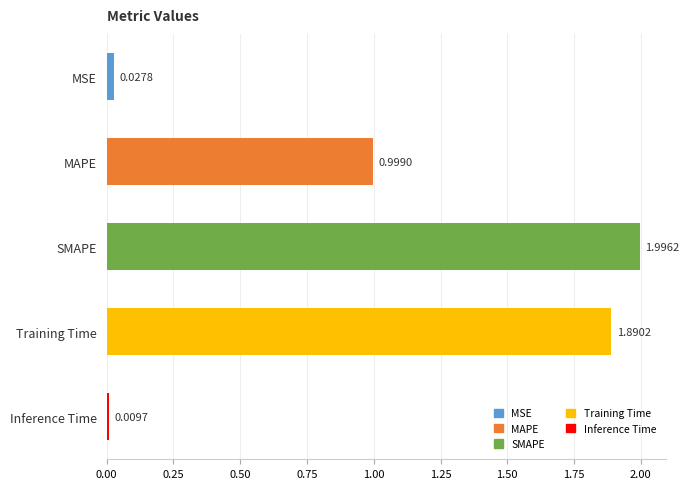

List the labels in order of value, largest first.

SMAPE, Training Time, MAPE, MSE, Inference Time